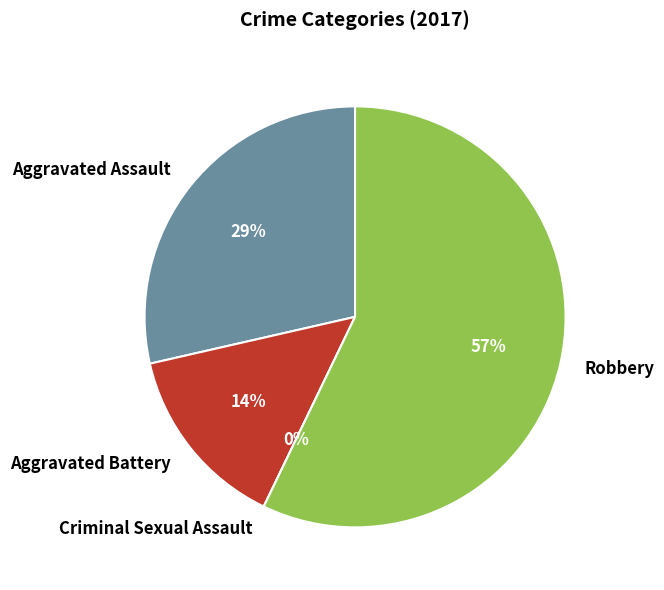

The Criminal Sexual Assault slice represents 11% of the pie. True or false?

False